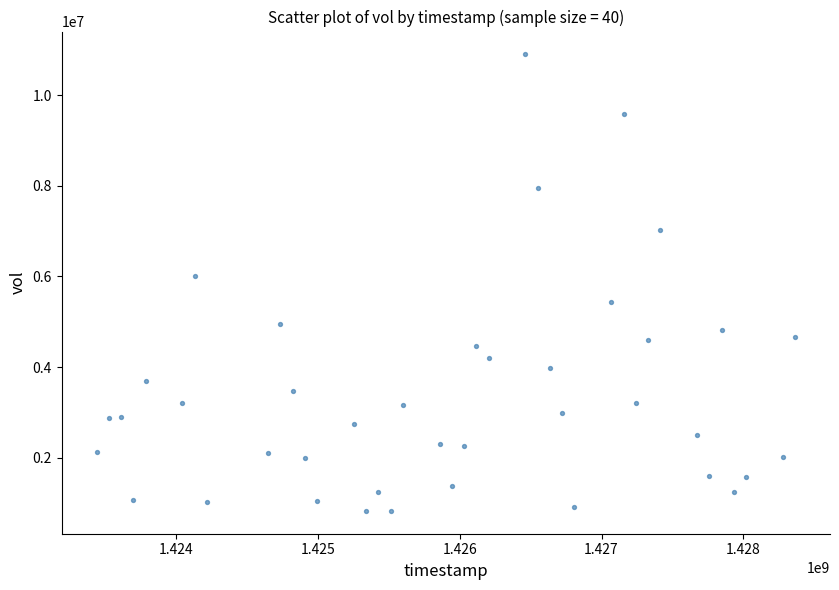

What Y value in the scatter plot is closest to 5862050?

6012700